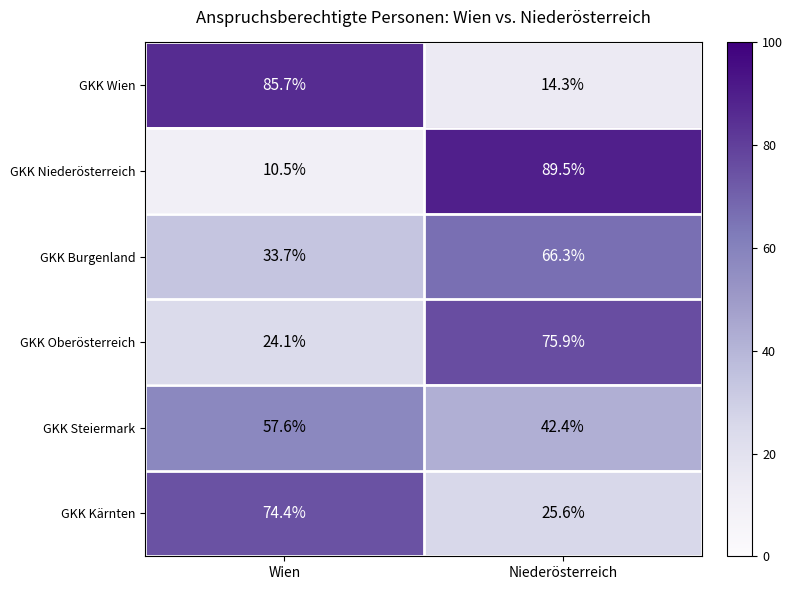

Where does the GKK Wien series first go above 85?

Wien